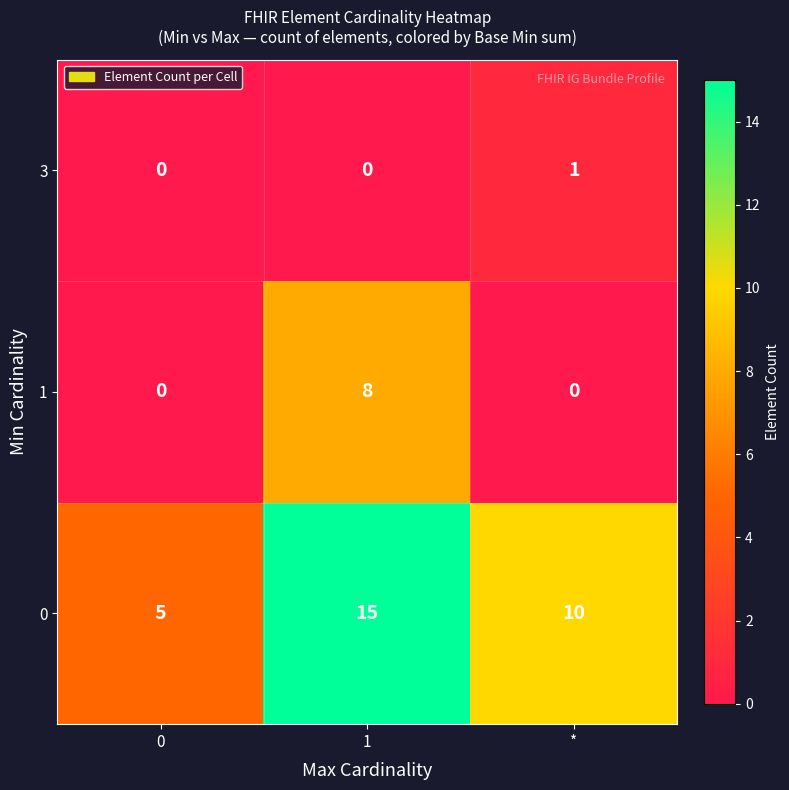

How many 0 values are between 5 and 15?

3